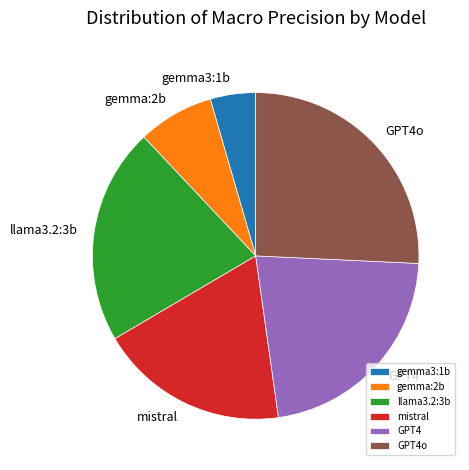

Do GPT4 and llama3.2:3b together represent more than half of the pie?

No